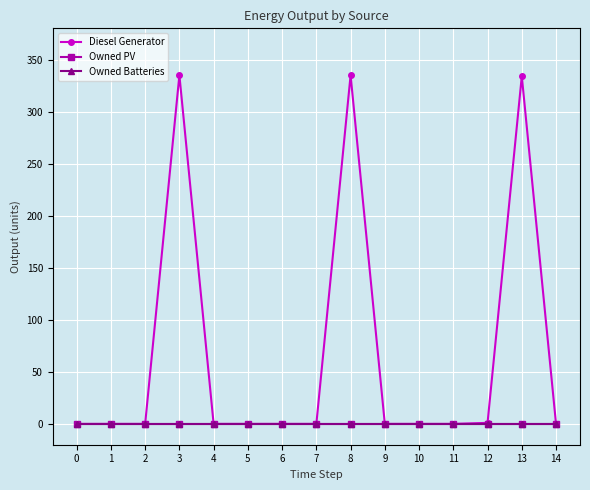

Between 2 and 13, which is larger?

13